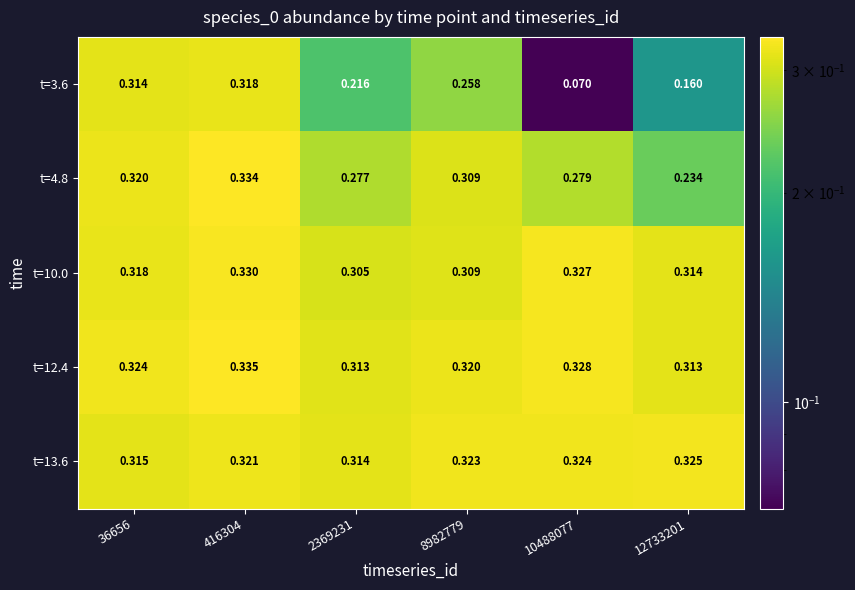

Is the value of t=10.0 at 12733201 greater than the value of t=3.6 at 12733201?

Yes